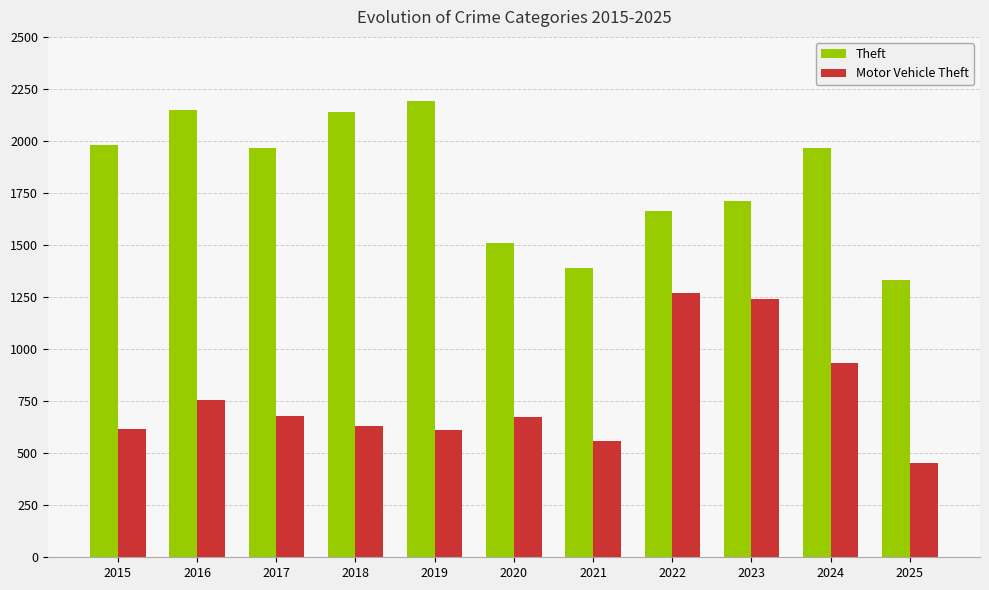

What is the minimum value for Theft?

1332